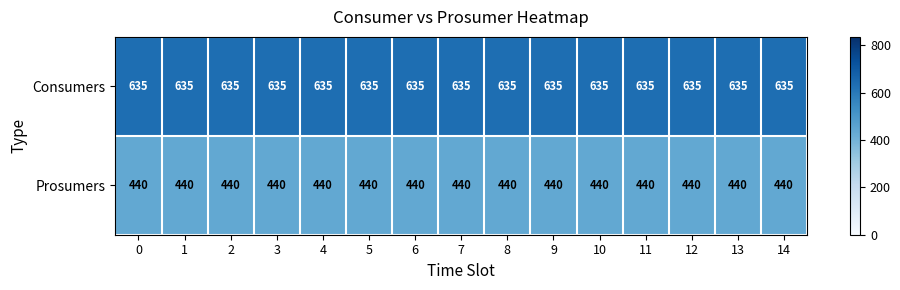

At how many categories does at least one series exceed 552?

15